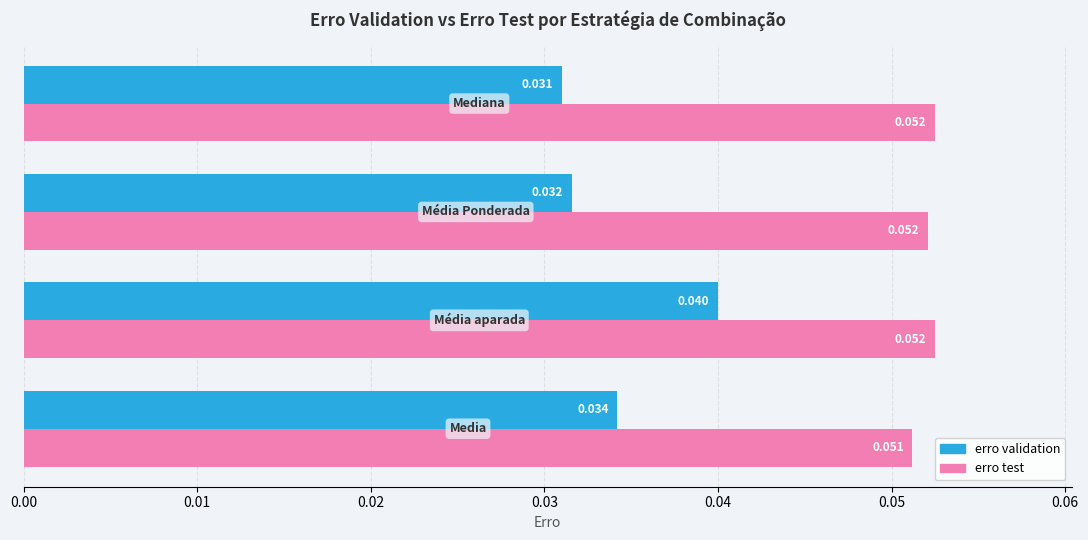

How many erro test values are between 0 and 1?

4